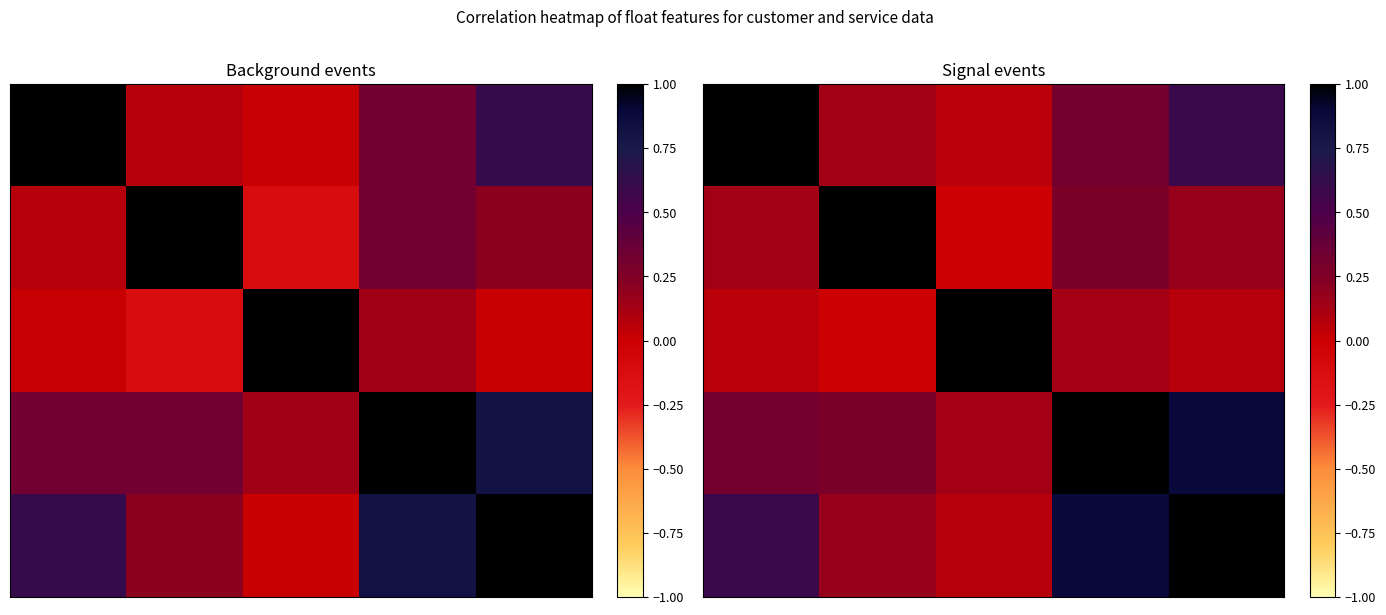

At how many categories does at least one series exceed 0?

5